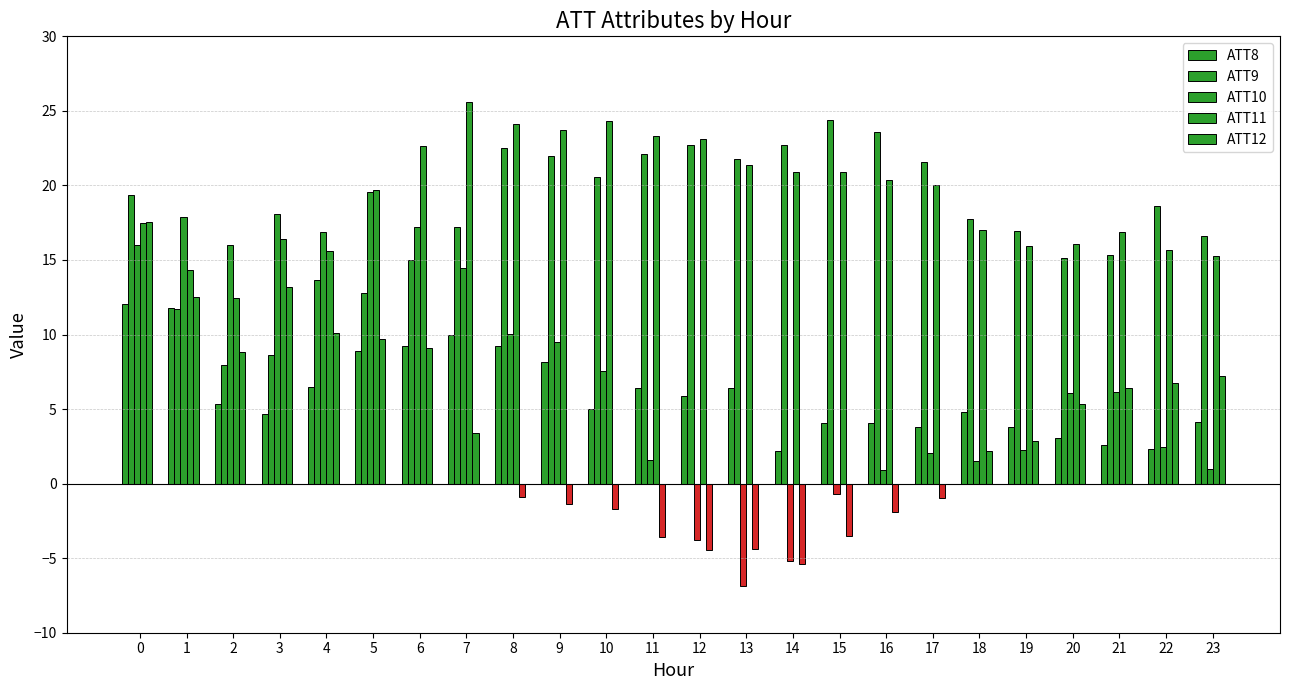

At which label is ATT9 closest to 16?

23